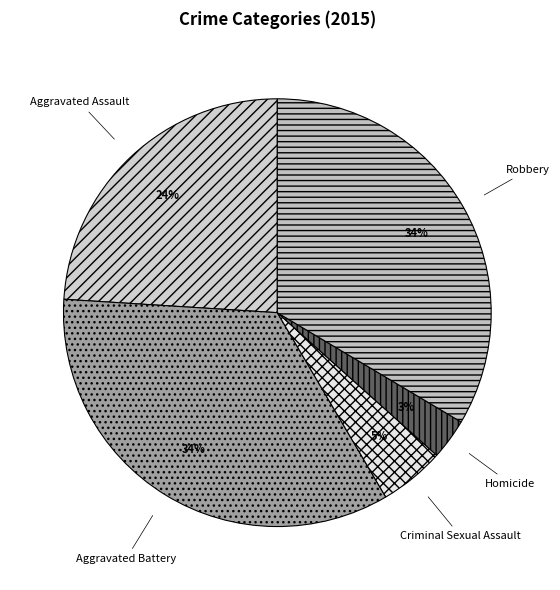

How many slices are in this pie chart?

5